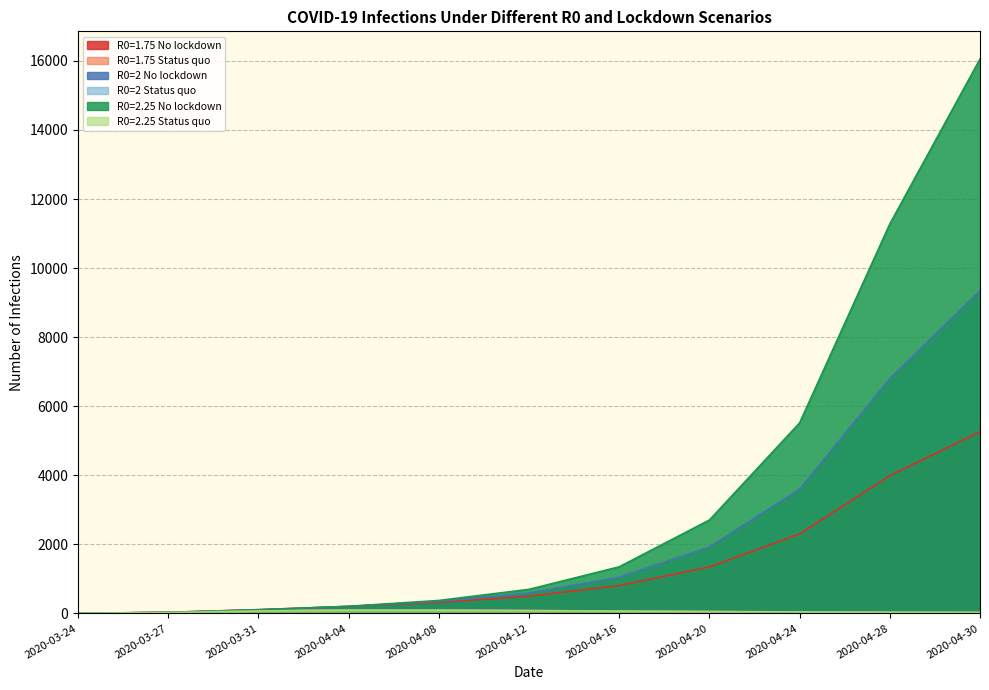

Reading left to right, list all the values displayed in this chart.

R0=1.75 No lockdown: 1.1	31.1	108.5	199.3	316.9	498.3	805.9	1345.5	2300.2	3986.2	5259.6
R0=1.75 Status quo: 1.1	28.9	80.5	102.2	98.0	83.0	66.1	50.9	38.4	28.7	24.7
R0=2 No lockdown: 1.0	29.2	104.7	202.3	344.8	589.9	1046.3	1918.9	3595.7	6798.6	9345.4
R0=2 Status quo: 1.0	26.9	75.4	96.4	93.7	80.6	65.4	51.5	39.8	30.4	26.5
R0=2.25 No lockdown: 0.9	27.3	100.7	204.7	373.9	695.4	1348.2	2702.7	5515.1	11276.9	16052.9
R0=2.25 Status quo: 0.9	25.0	70.2	90.7	89.2	78.1	64.6	52.0	41.2	32.3	28.6